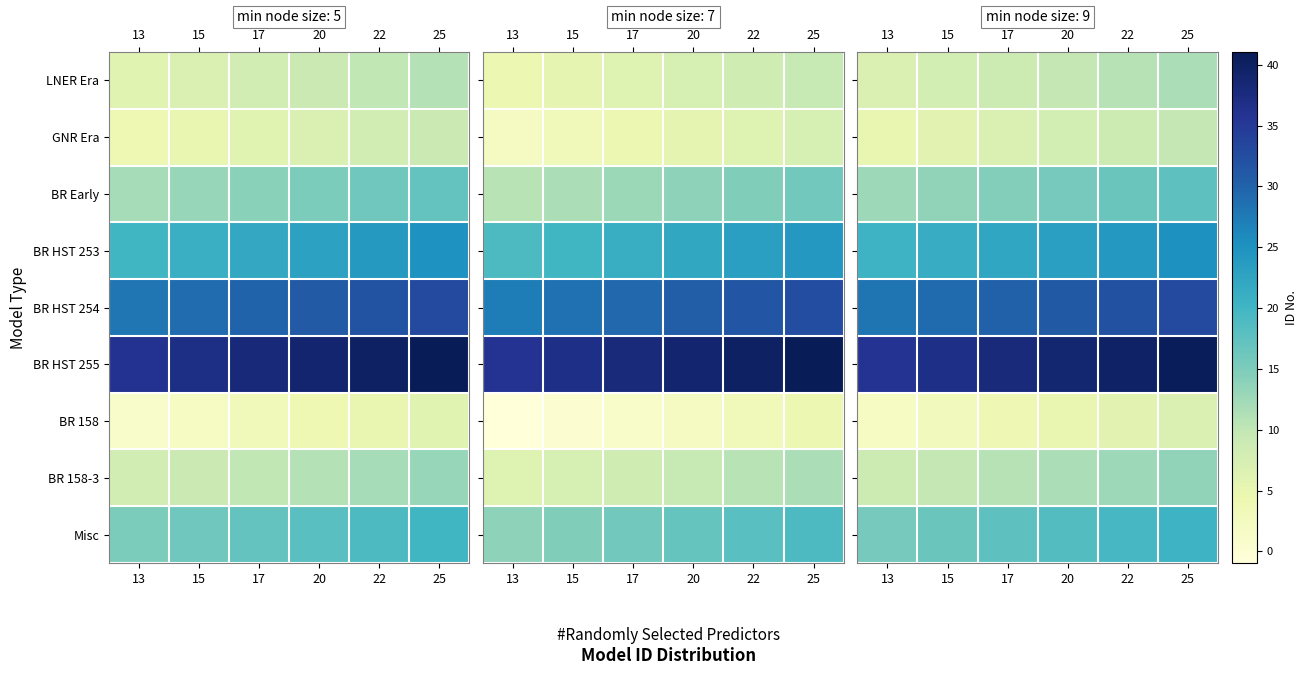

At which category is the sum across all series the highest?

25